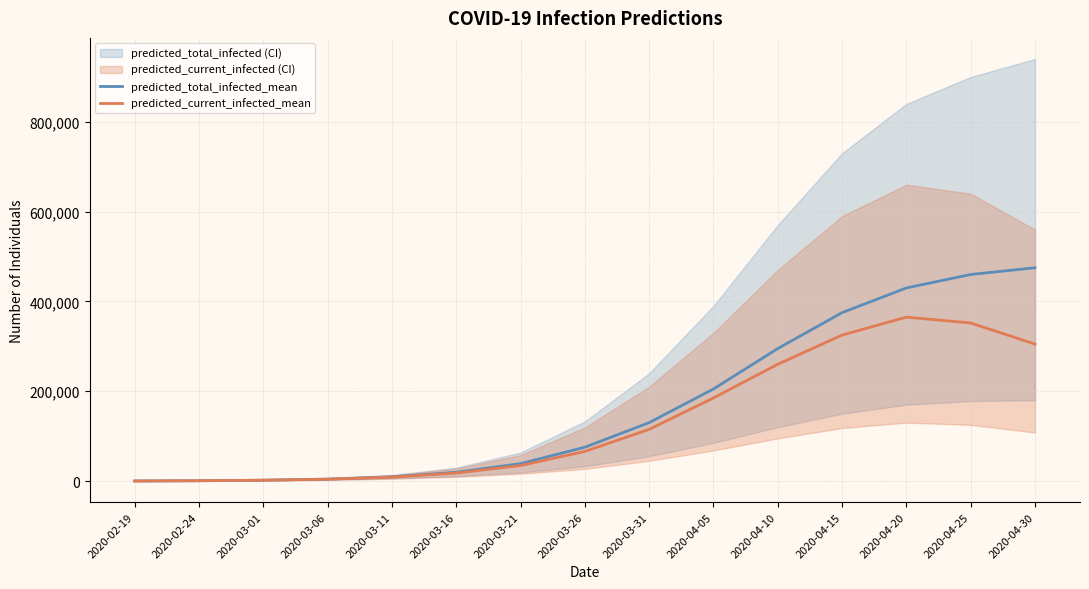

What is the highest value of the predicted_current_infected_mean series?

365000